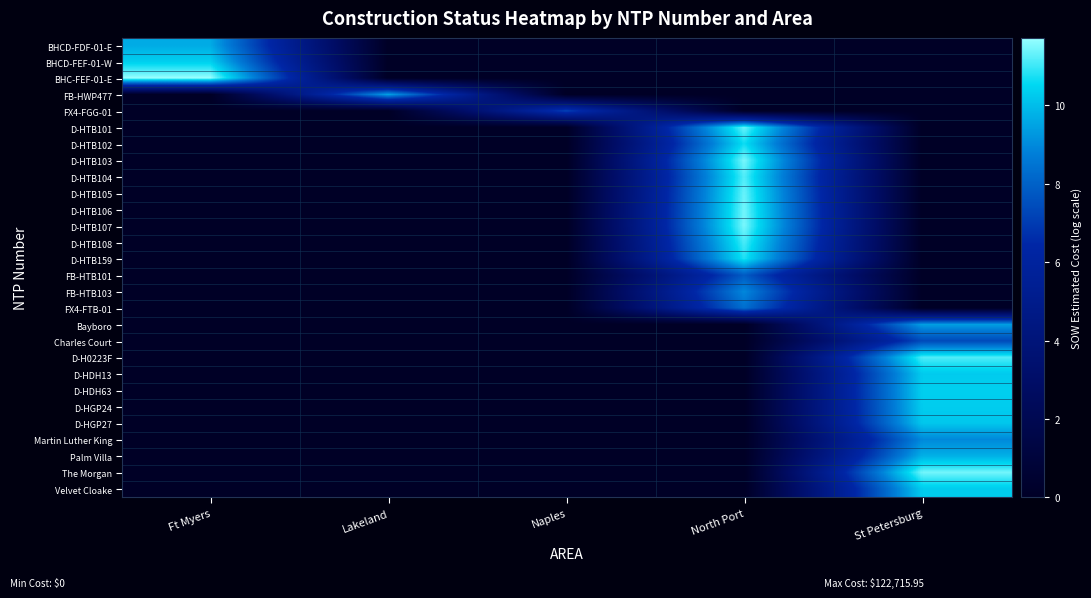

What is the total value across all series at Lakeland?

9.5